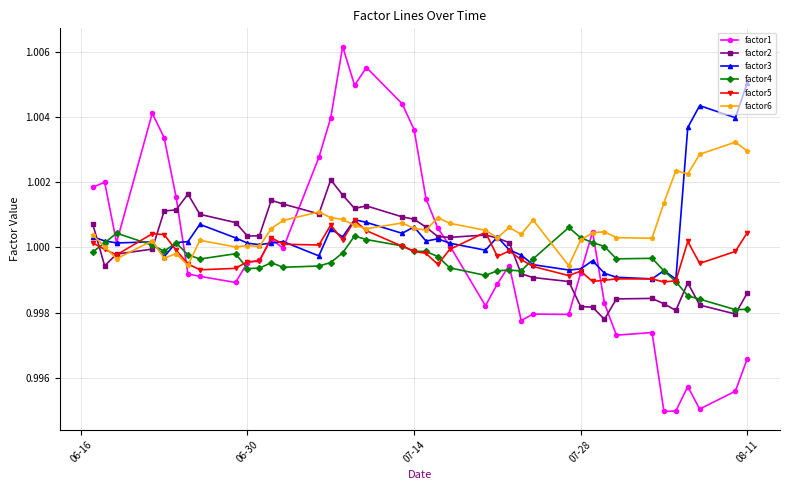

Which series has the largest range (max minus min)?

factor1